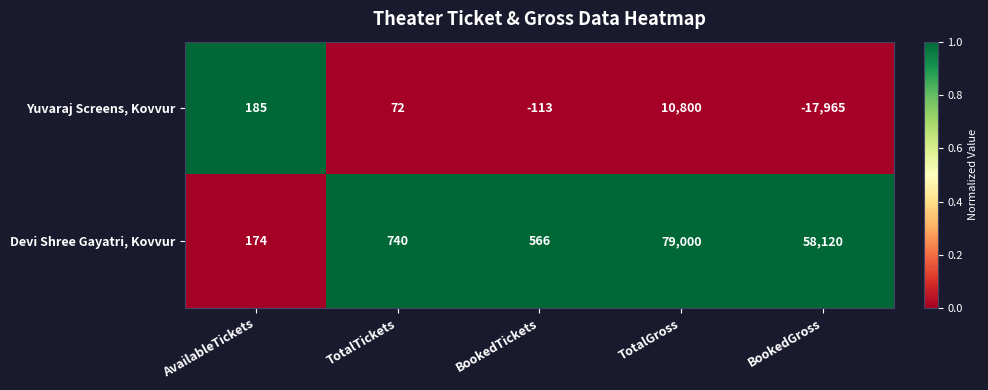

What is the maximum value shown in the chart?

79000